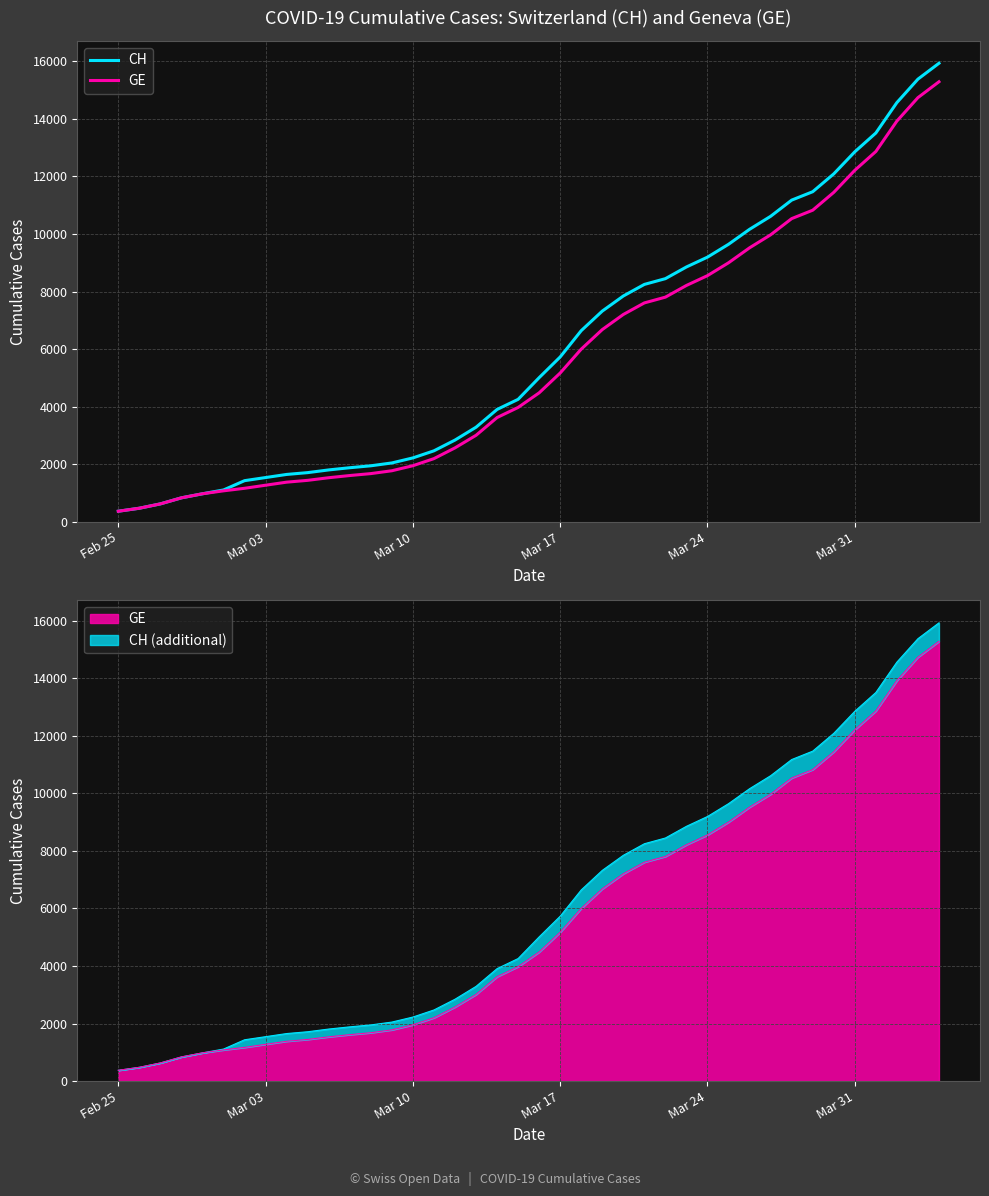

True or false: GE has more than 0 points higher than both neighbors.

False